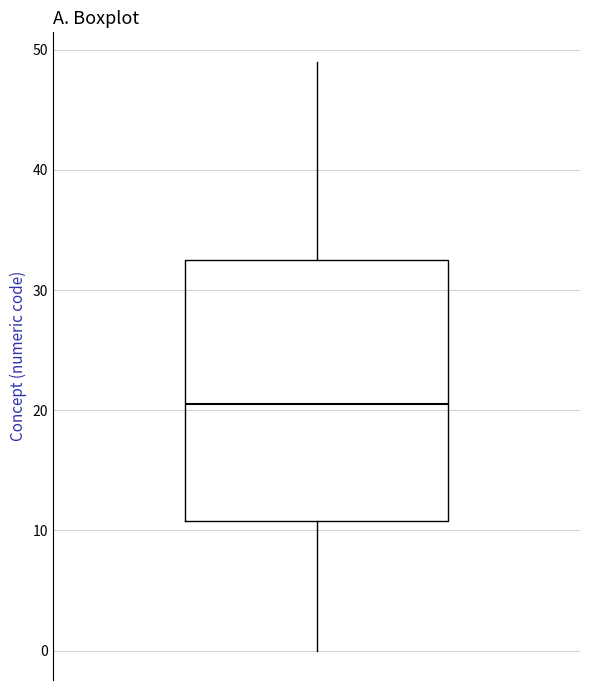

Where does the median line of the box sit on the y-axis? The values are not printed on the chart, so give them approximately, as read against the axis.

21